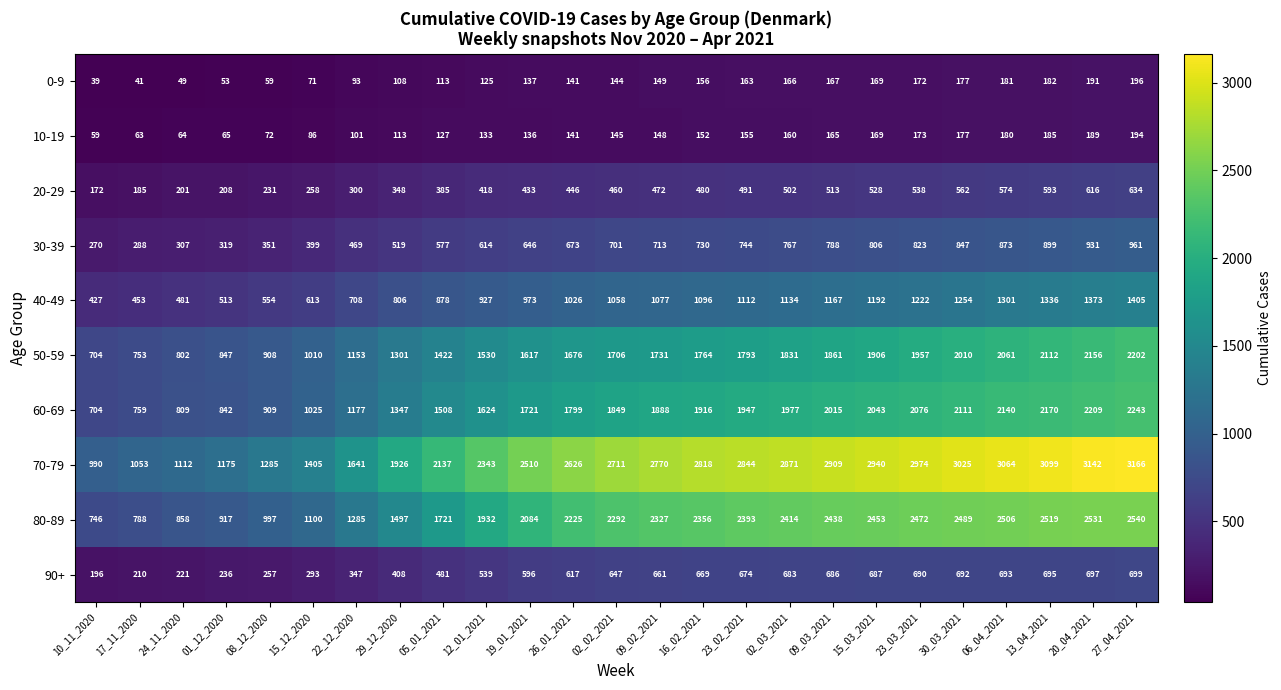

Read the 40-49 value at 12_01_2021, to the nearest 100.

900